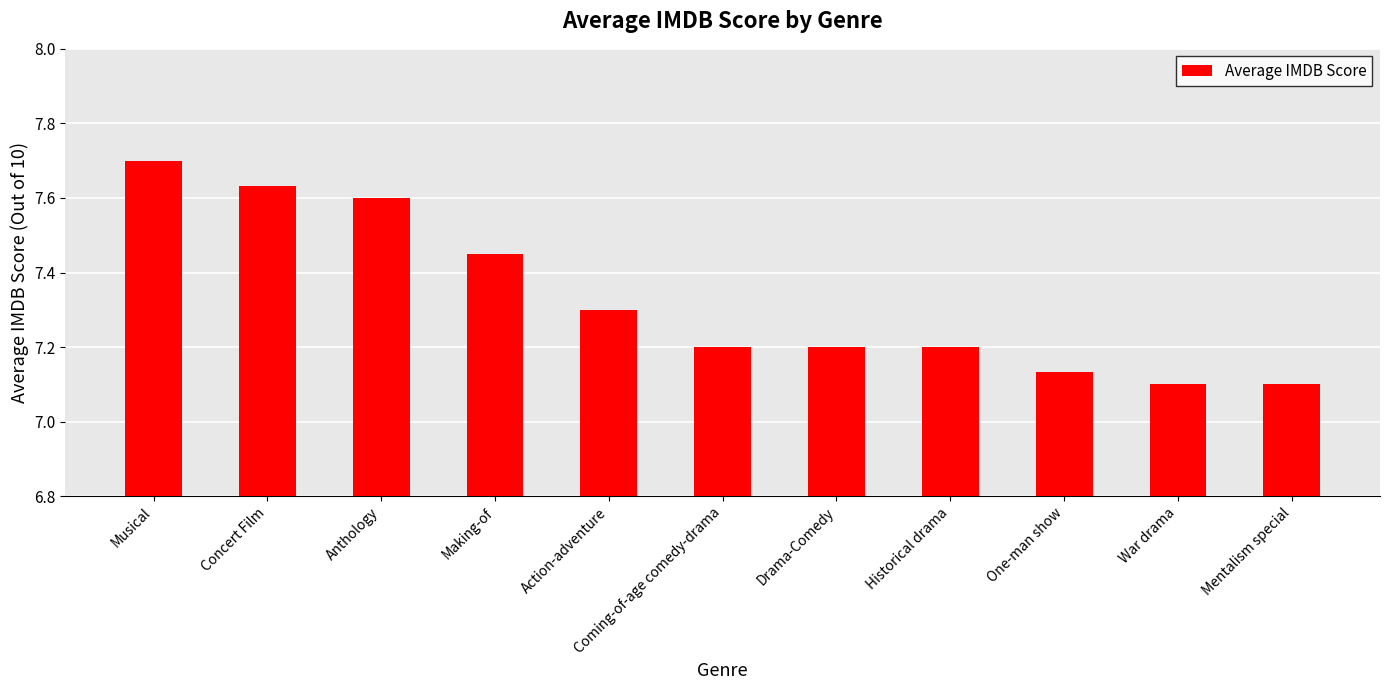

How many bars are there in total?

11